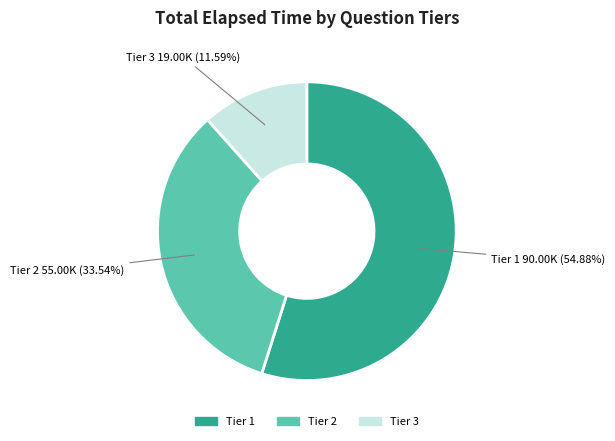

Is there a majority slice in this chart?

Yes